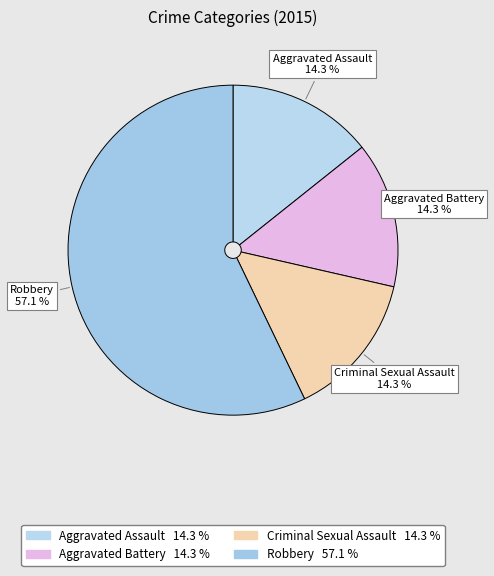

What percentage is the Robbery slice, to the nearest percent?

57%